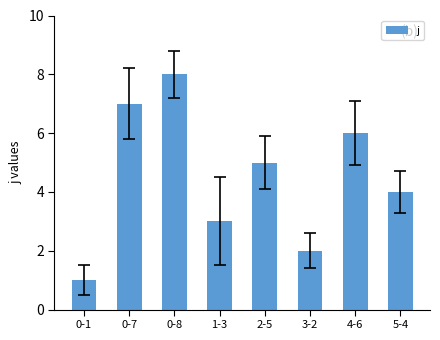

The value at 3-2 is 3. True or false?

False